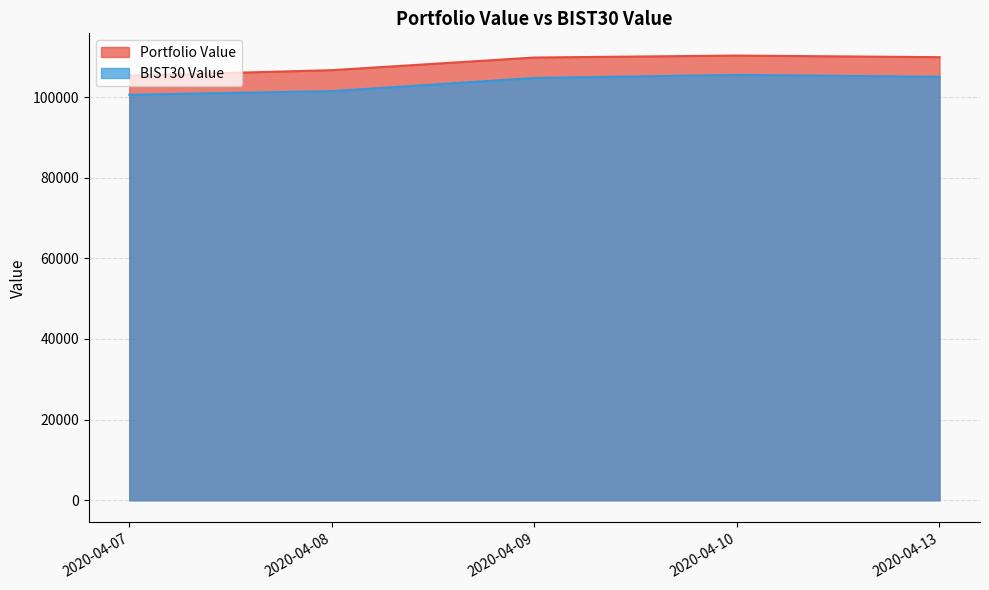

Which series has the largest total across all categories?

Portfolio Value